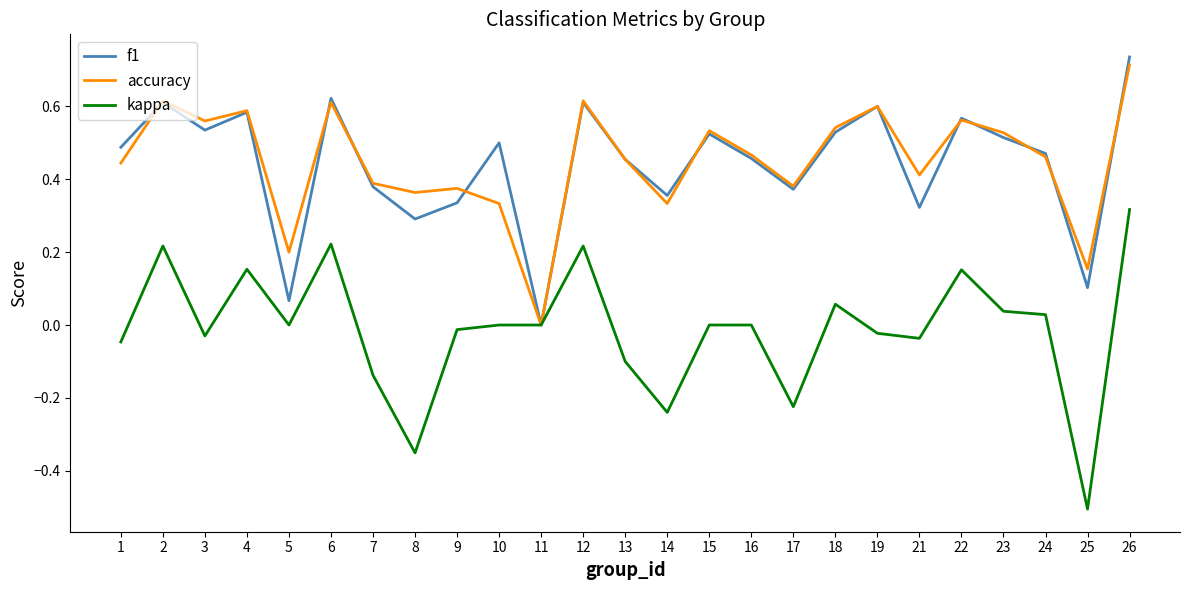

Which category has the lowest value across all series?

25